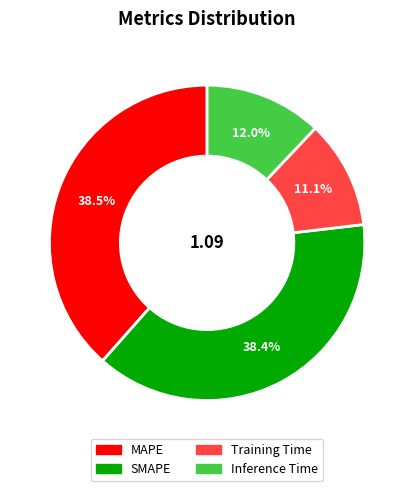

To the nearest percent, what is the difference between the largest and smallest slice percentages?

27%